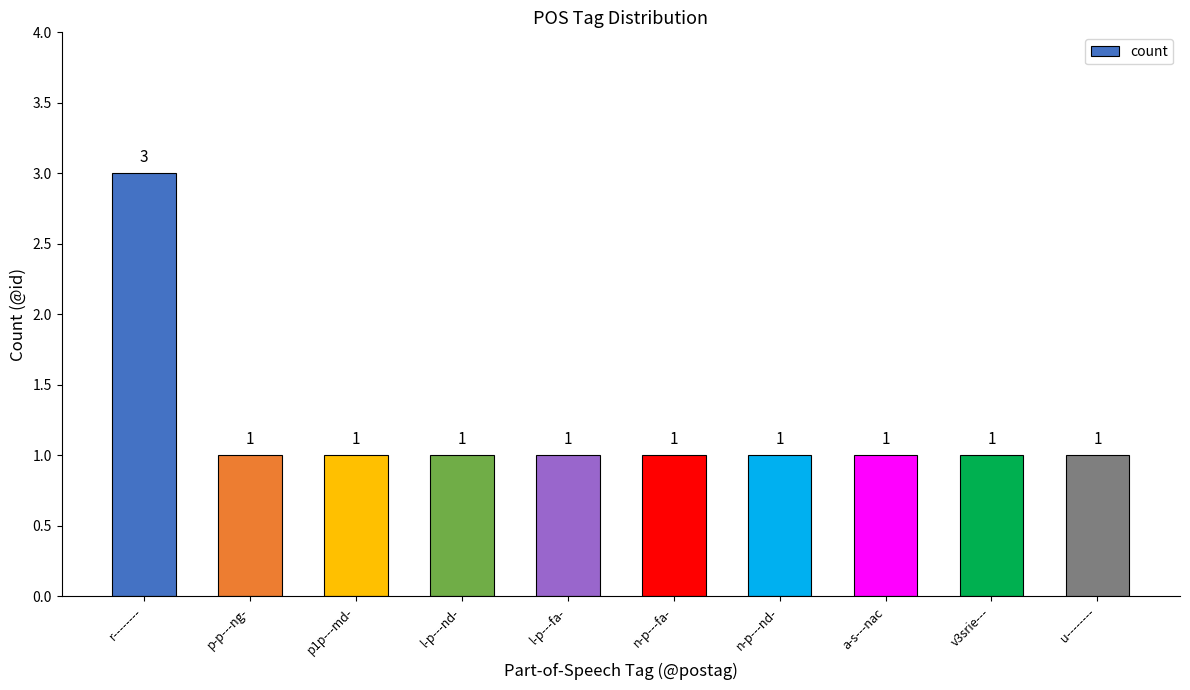

Approximately how many times larger is the value at u-------- compared to l-p---nd-?

1.0